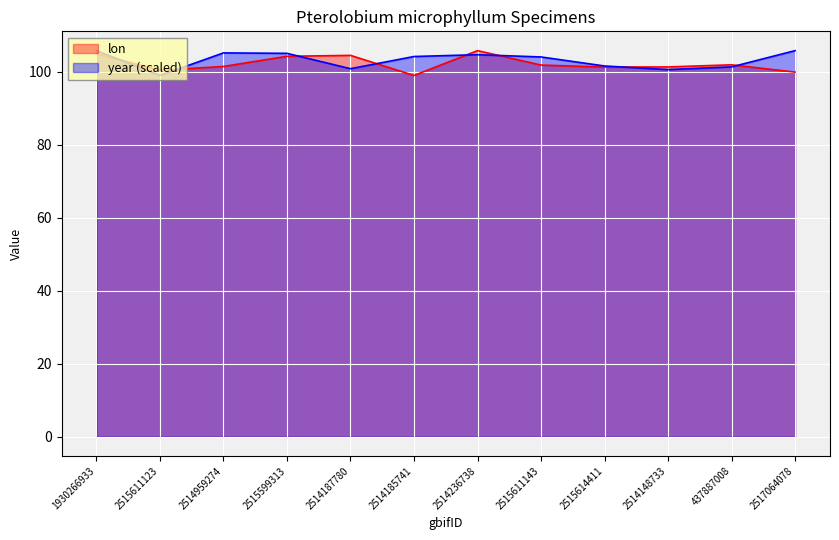

What is the label of the 7th point from the right?

2514185741